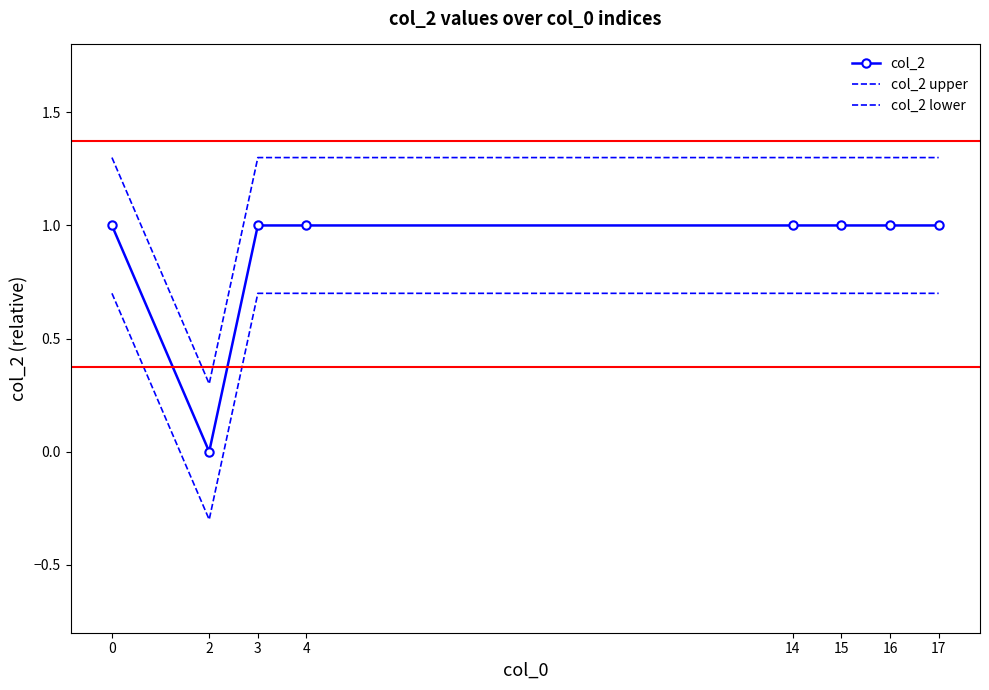

What is the smallest value displayed?

-0.3